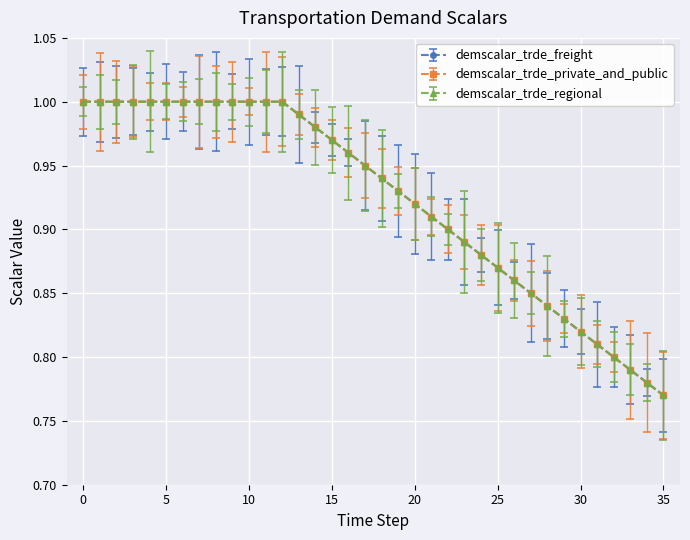

At which label is demscalar_trde_freight closest to 0?

35